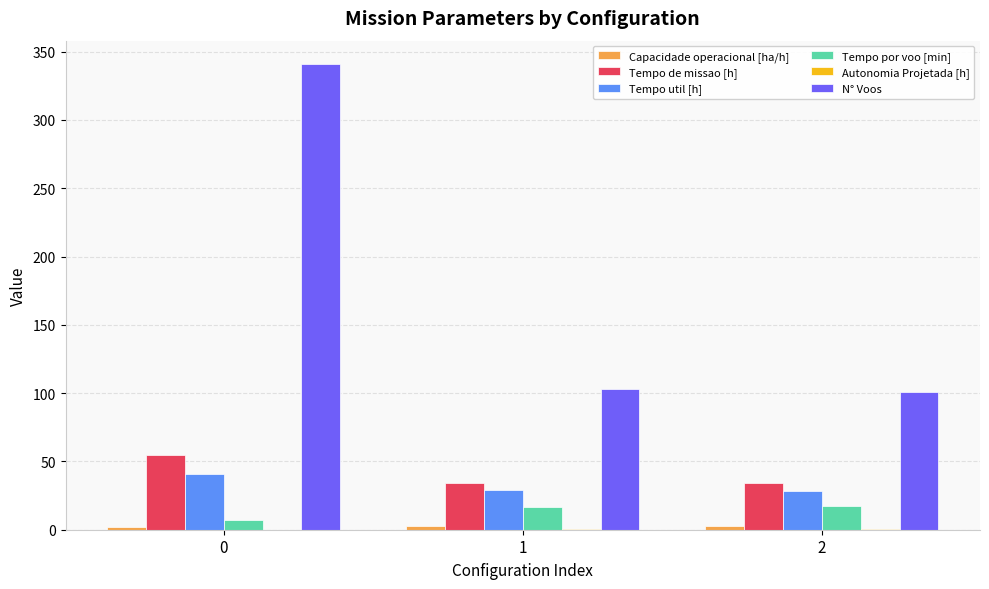

Which series has the widest spread of values?

N° Voos